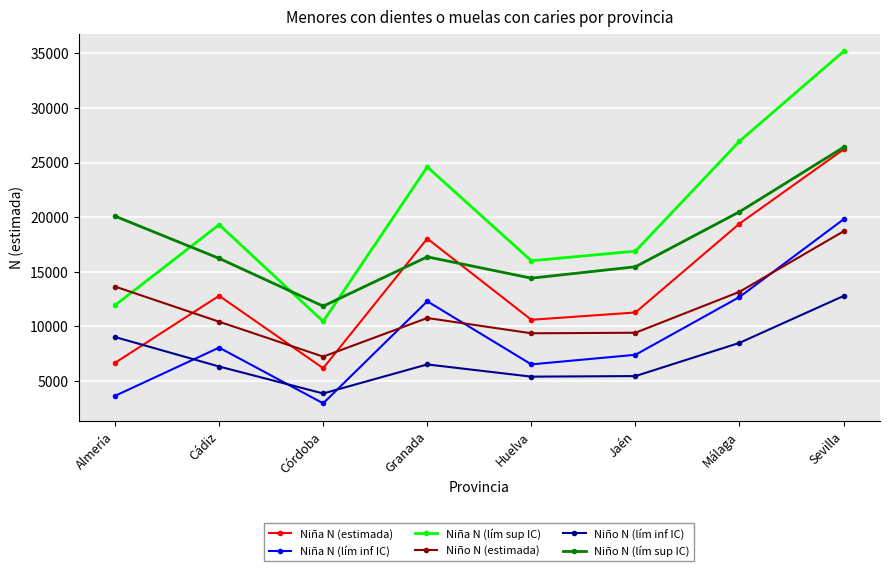

Rank the categories by Niña N (estimada) value from lowest to highest.

Córdoba, Almería, Huelva, Jaén, Cádiz, Granada, Málaga, Sevilla